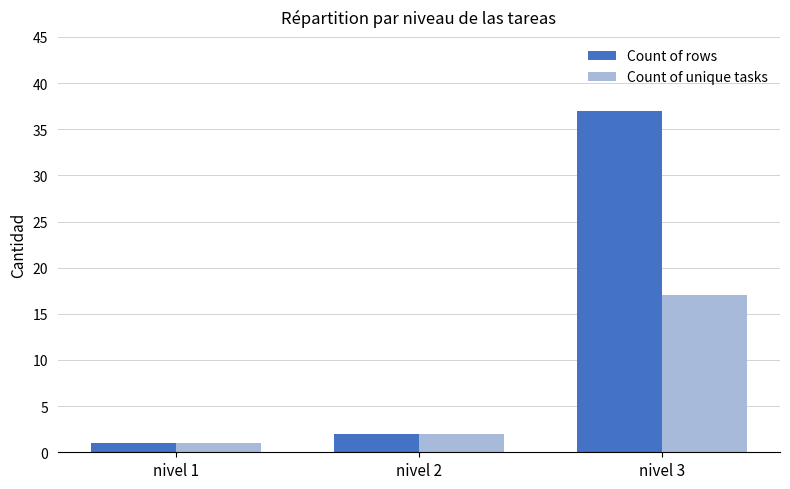

The Count of rows series shows 2 at nivel 2. True or false?

True